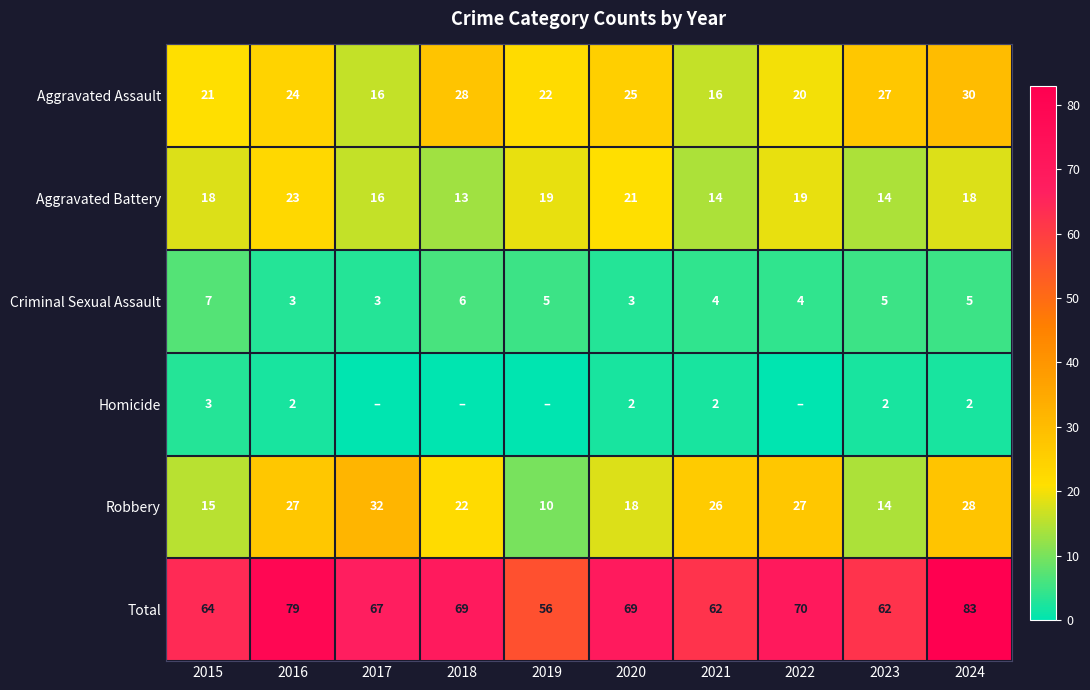

Count the number of data series in this chart.

6